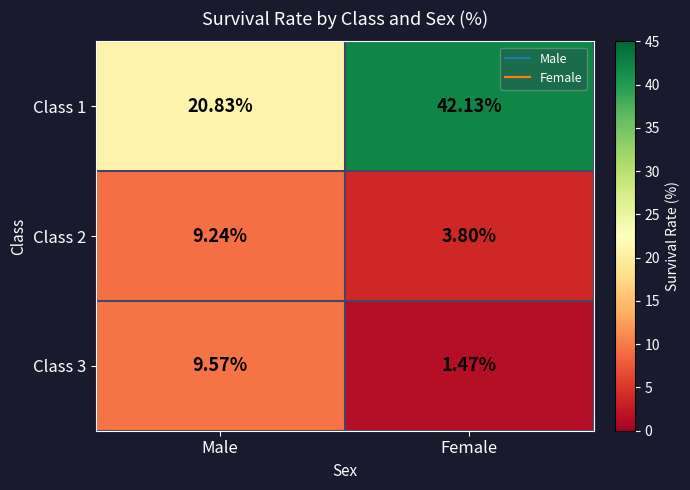

Where is Class 3 nearest to the value 5?

Female